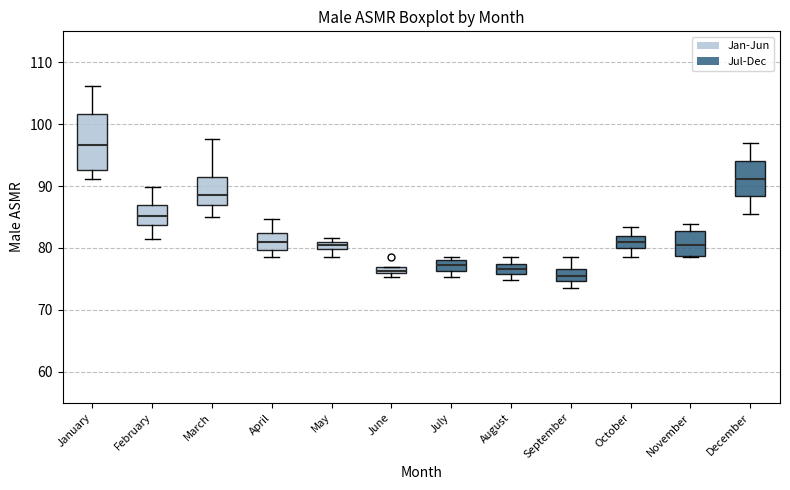

Where does the lower whisker of the box for August end on the y-axis? The values are not printed on the chart, so give them approximately, as read against the axis.

75